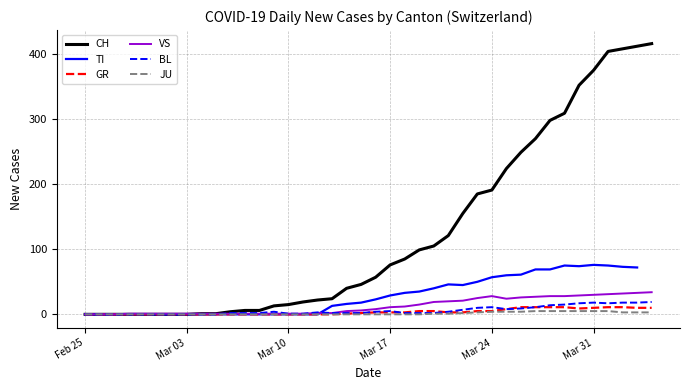

What is the highest value of the CH series?

416